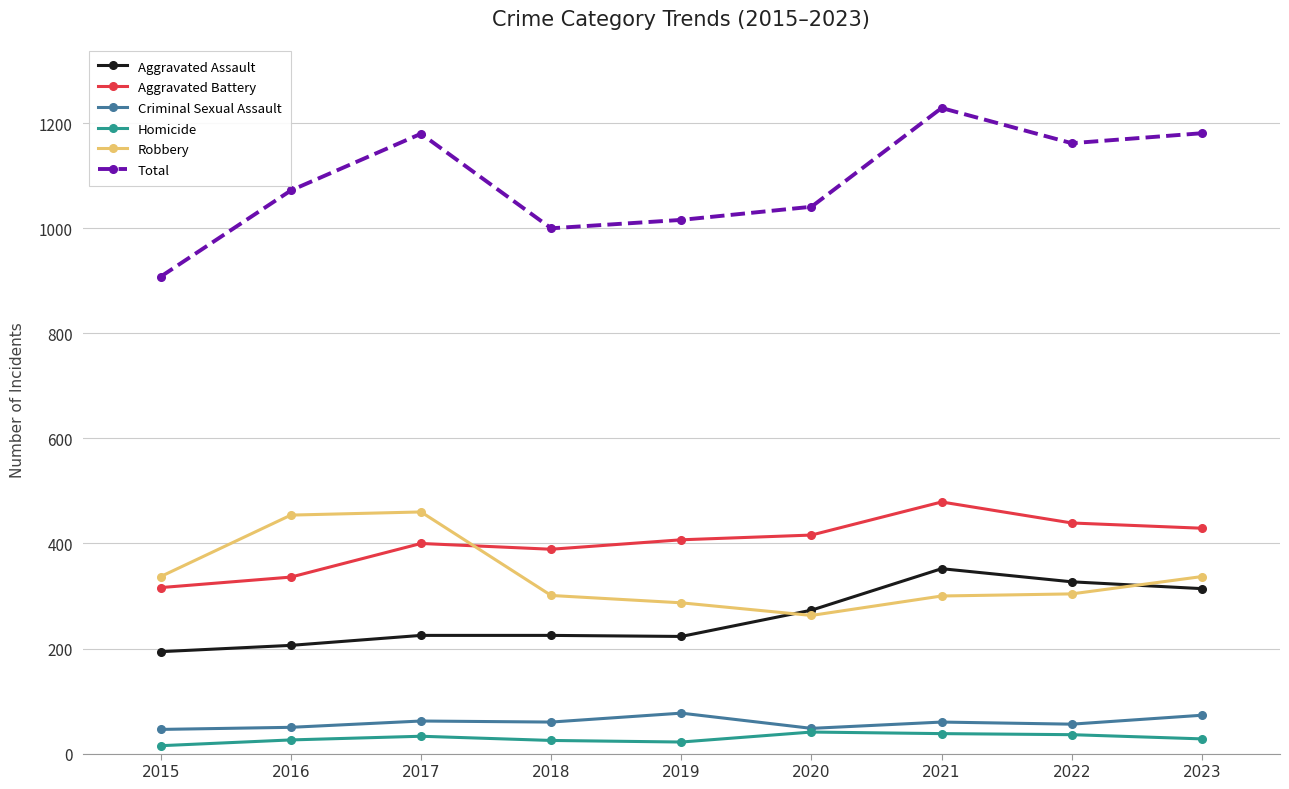

What is the difference between the highest and lowest values at 2023?

1153